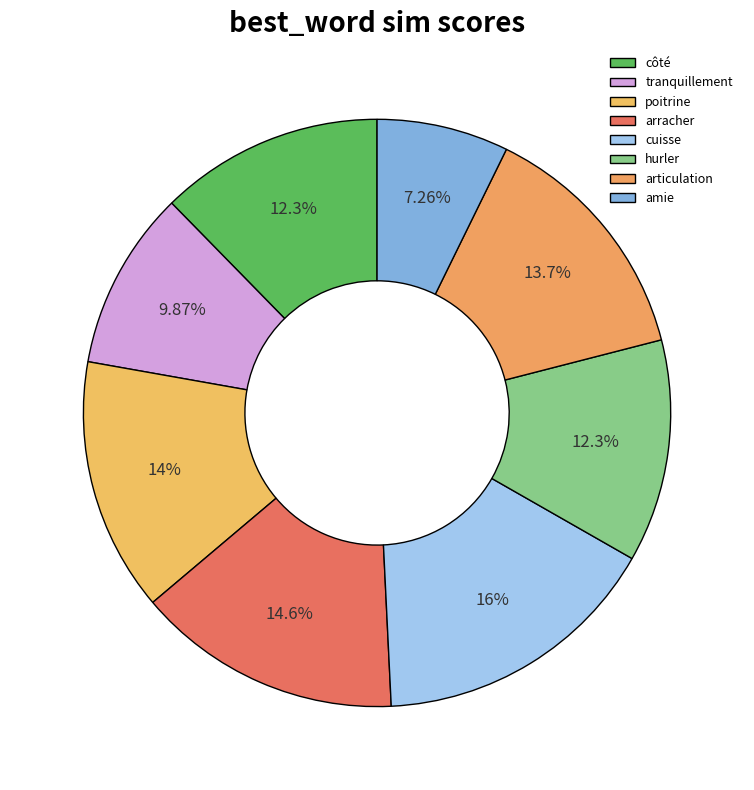

How much of the chart is everything except poitrine?

86.0%